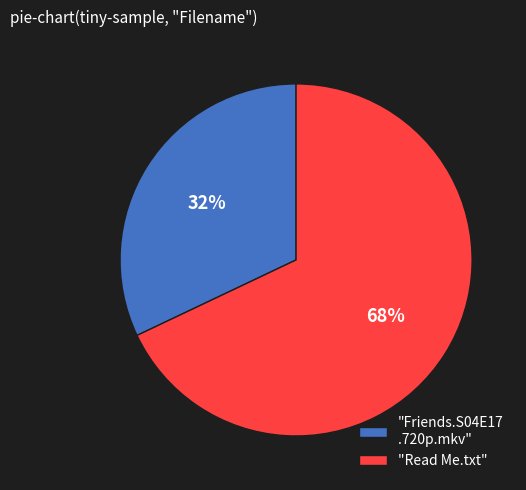

To the nearest percent, what is the difference between the largest and smallest slice percentages?

36%